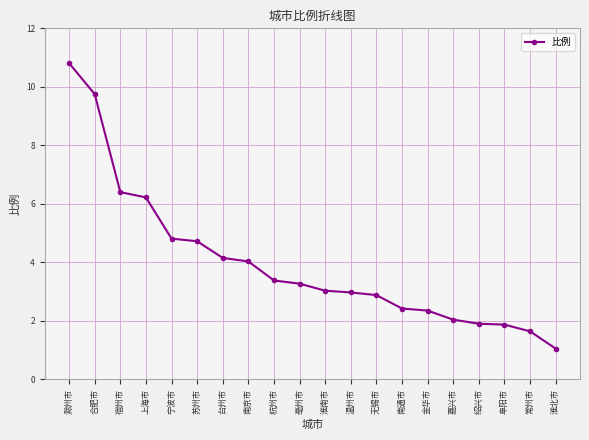

What is the sum of the values at 南通市 and 杭州市?

5.8